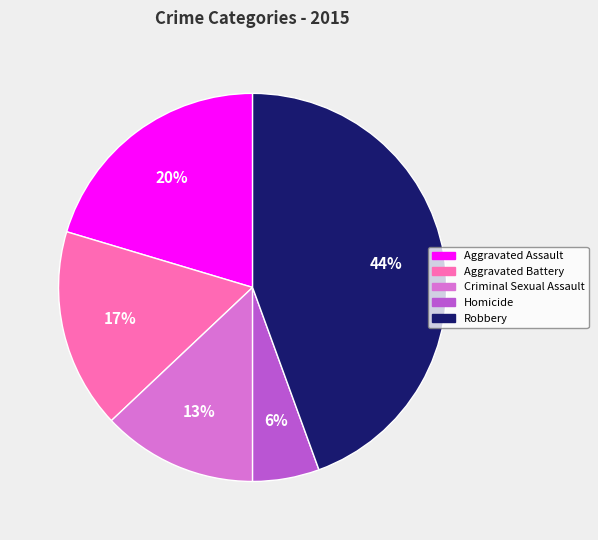

Rank the categories by value from lowest to highest.

Homicide, Criminal Sexual Assault, Aggravated Battery, Aggravated Assault, Robbery